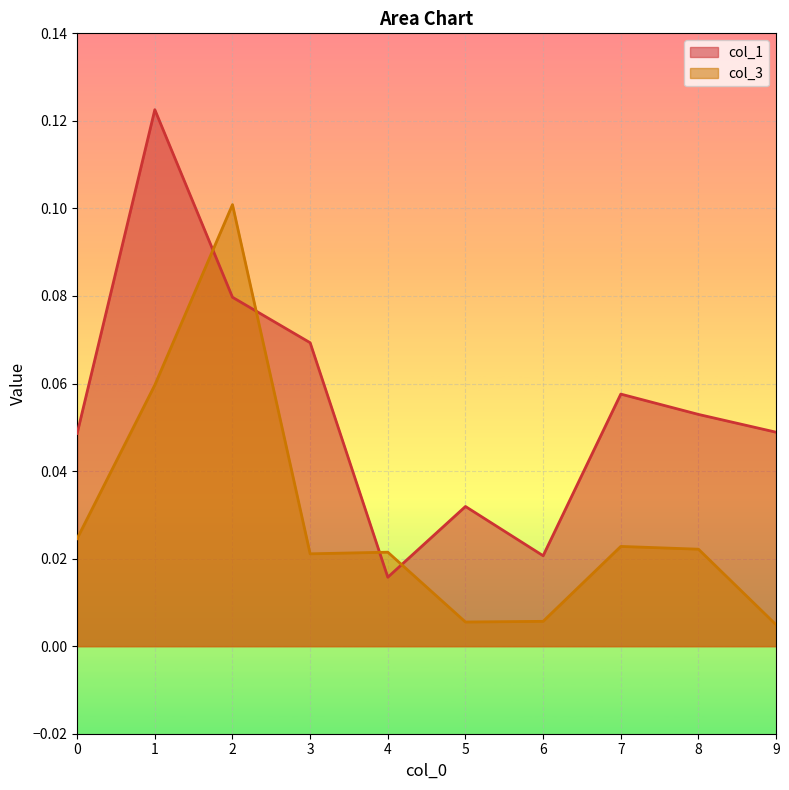

At which category is the sum across all series the highest?

1